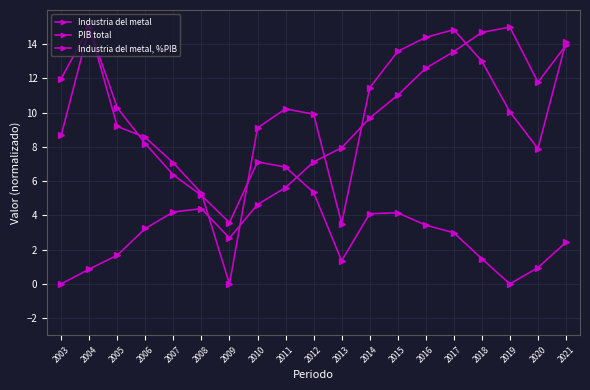

What is the greatest value displayed?

15.0